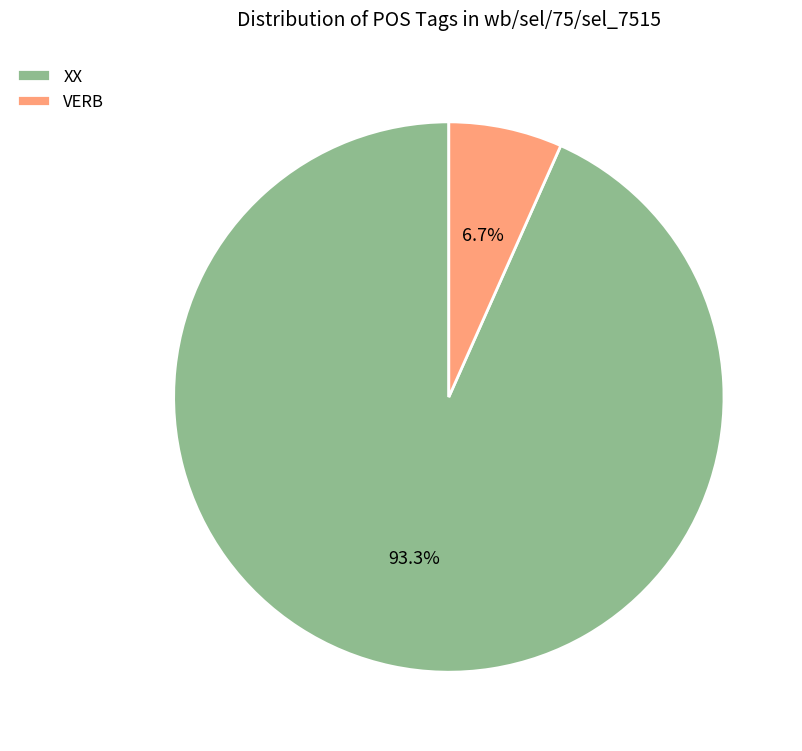

The VERB slice represents 1% of the pie. True or false?

False